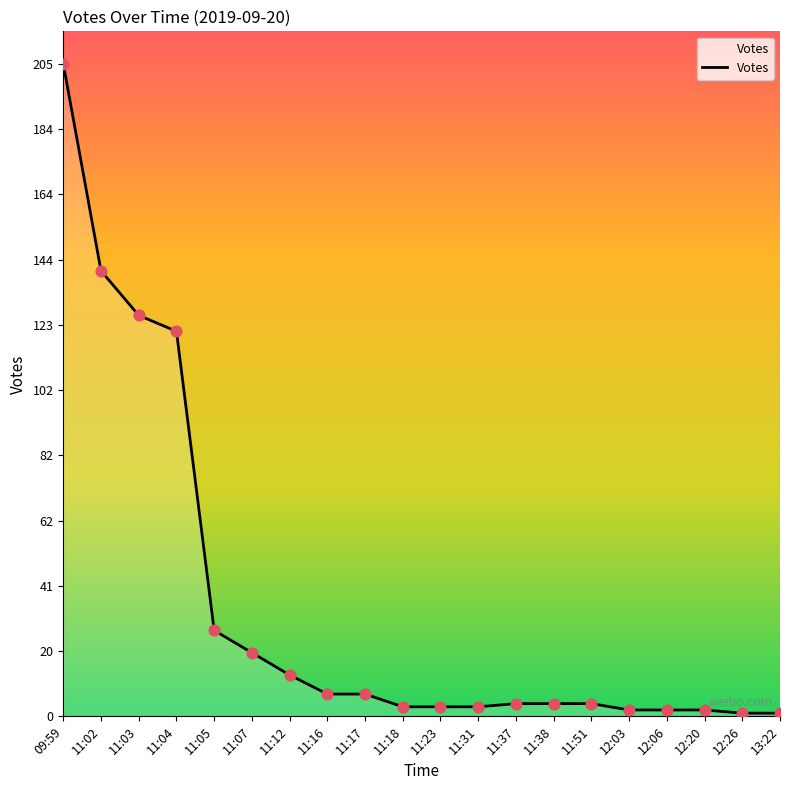

What is the change in value from 09:59 to 11:07?

-185